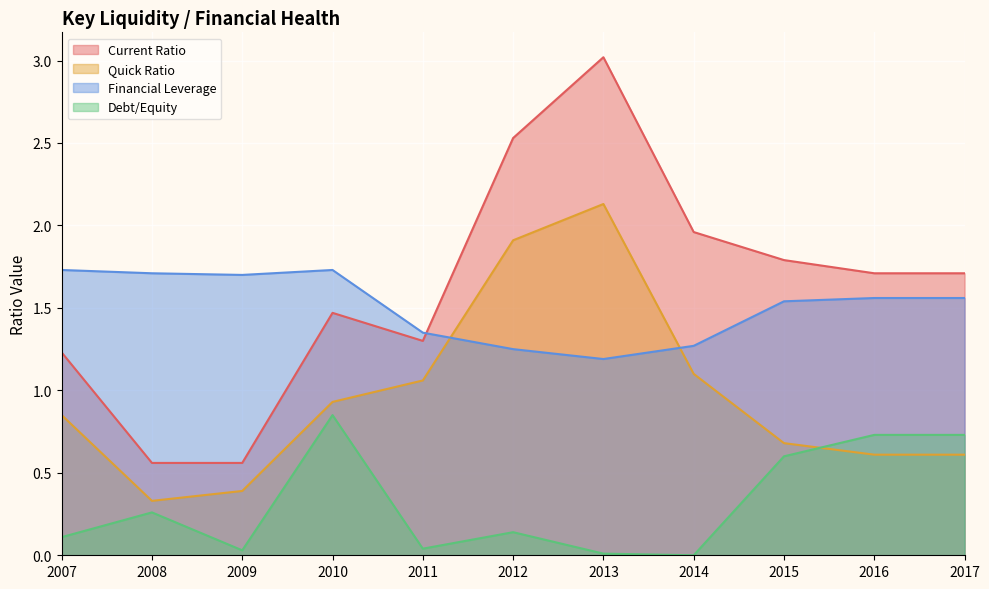

Reading left to right, transcribe all the data shown in this chart.

Current Ratio: 2007=1.2	2008=0.6	2009=0.6	2010=1.5	2011=1.3	2012=2.5	2013=3.0	2014=2.0	2015=1.8	2016=1.7	2017=1.7
Quick Ratio: 2007=0.8	2008=0.3	2009=0.4	2010=0.9	2011=1.1	2012=1.9	2013=2.1	2014=1.1	2015=0.7	2016=0.6	2017=0.6
Financial Leverage: 2007=1.7	2008=1.7	2009=1.7	2010=1.7	2011=1.4	2012=1.2	2013=1.2	2014=1.3	2015=1.5	2016=1.6	2017=1.6
Debt/Equity: 2007=0.1	2008=0.3	2009=0.0	2010=0.8	2011=0.0	2012=0.1	2013=0.0	2014=0.0	2015=0.6	2016=0.7	2017=0.7